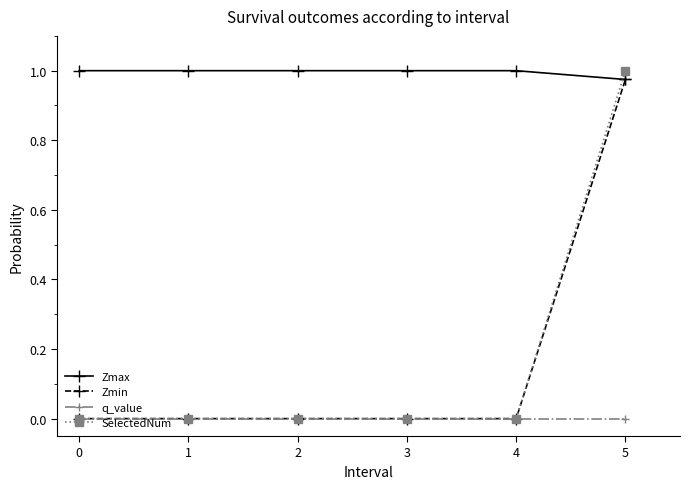

Which series has the largest total across all categories?

Zmax